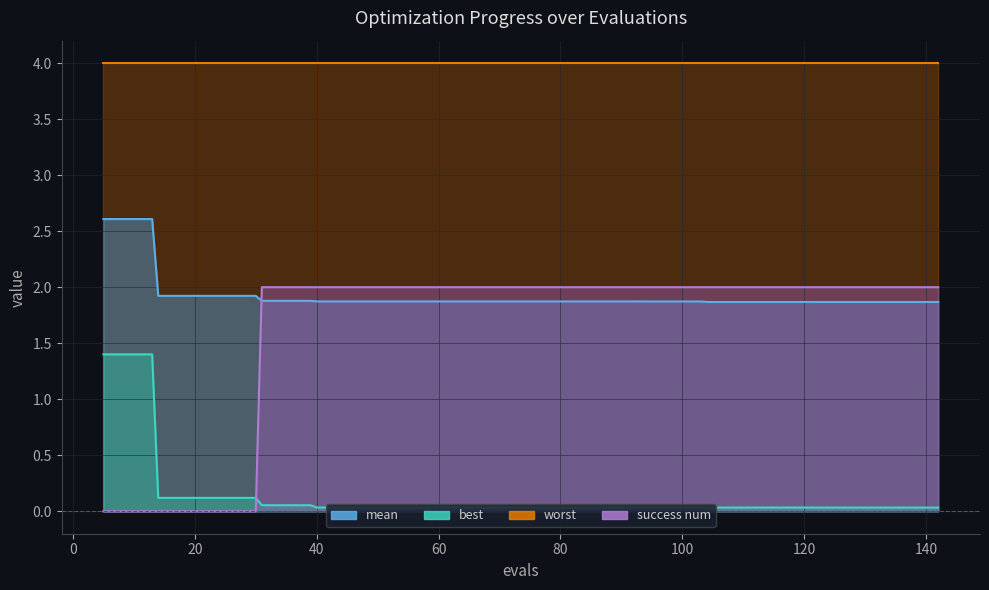

Between which two adjacent categories do success num and best first intersect?

30 and 31